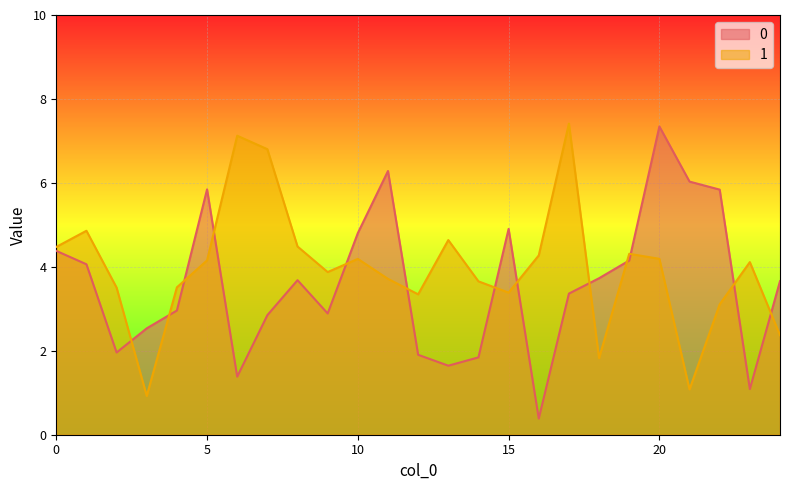

Is the value of 1 at 8 greater than the value of 0 at 8?

Yes